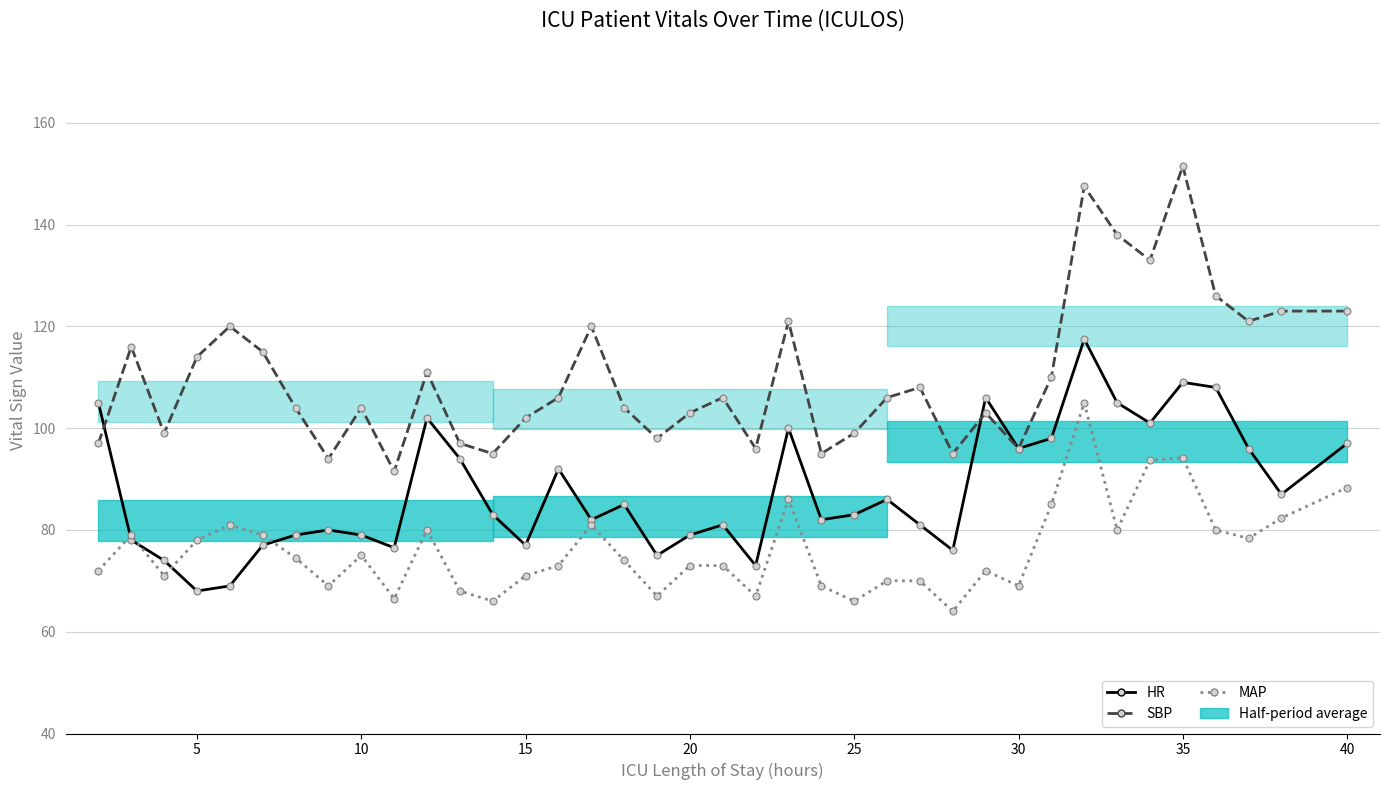

Does the chart display data point markers on the line(s)?

Yes